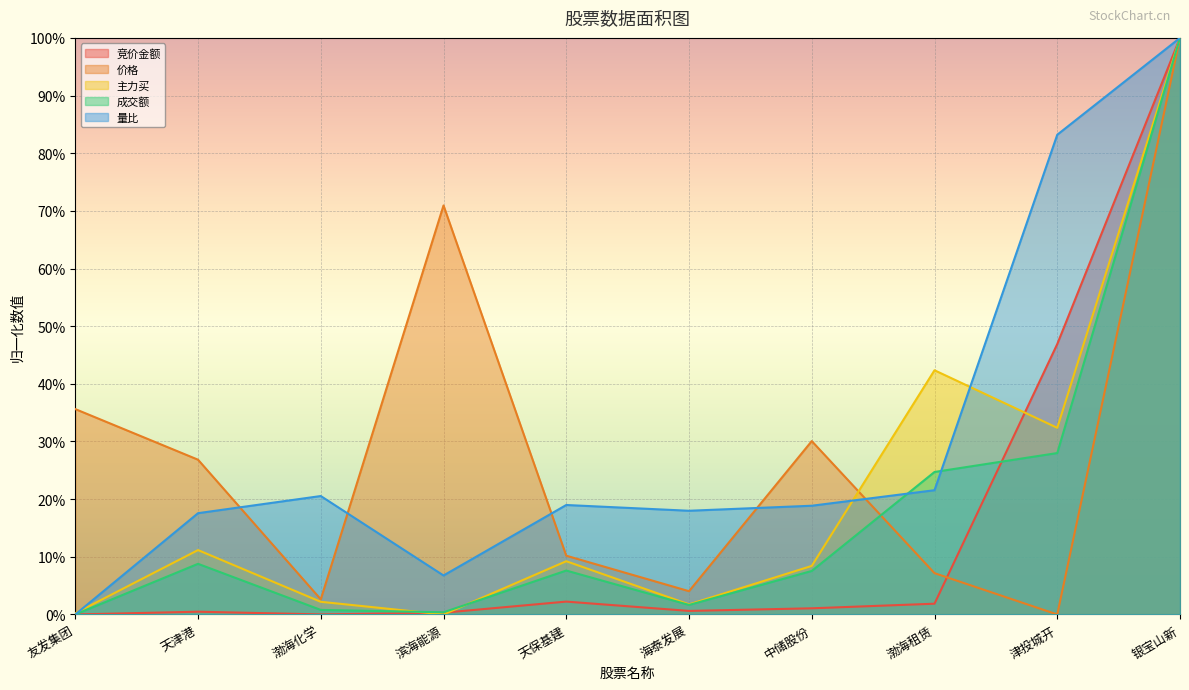

Which category has the lowest value in the 量比 series?

友发集团